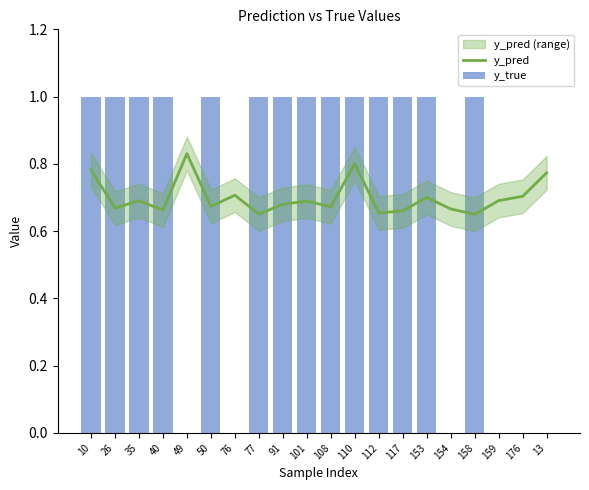

Is it true that y_pred equals 0.2 at 101?

False